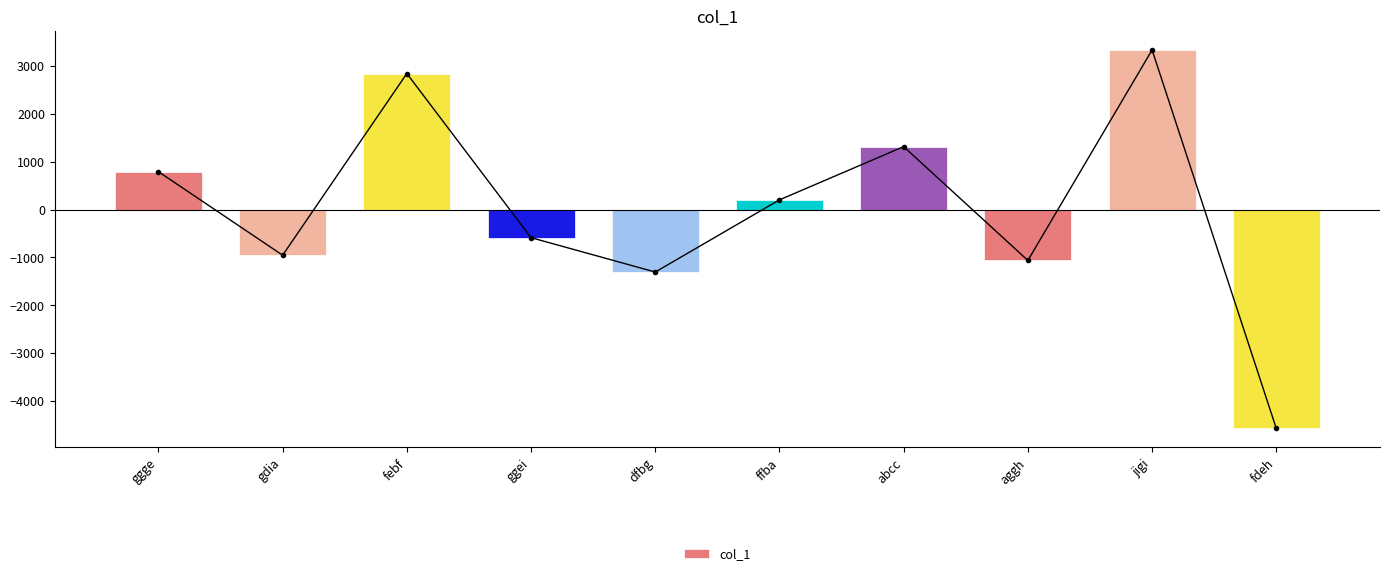

Reading right to left, extract all data points from this chart.

-4573.6	3334.4	-1063.6	1314.4	202.4	-1305.6	-587.6	2842.4	-954.6	791.4